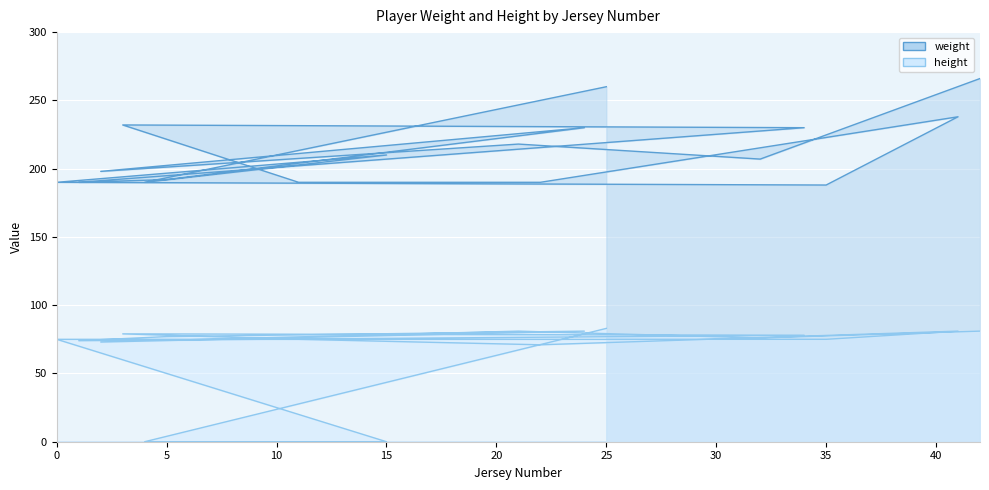

Which label corresponds to the smallest value in the chart?

15